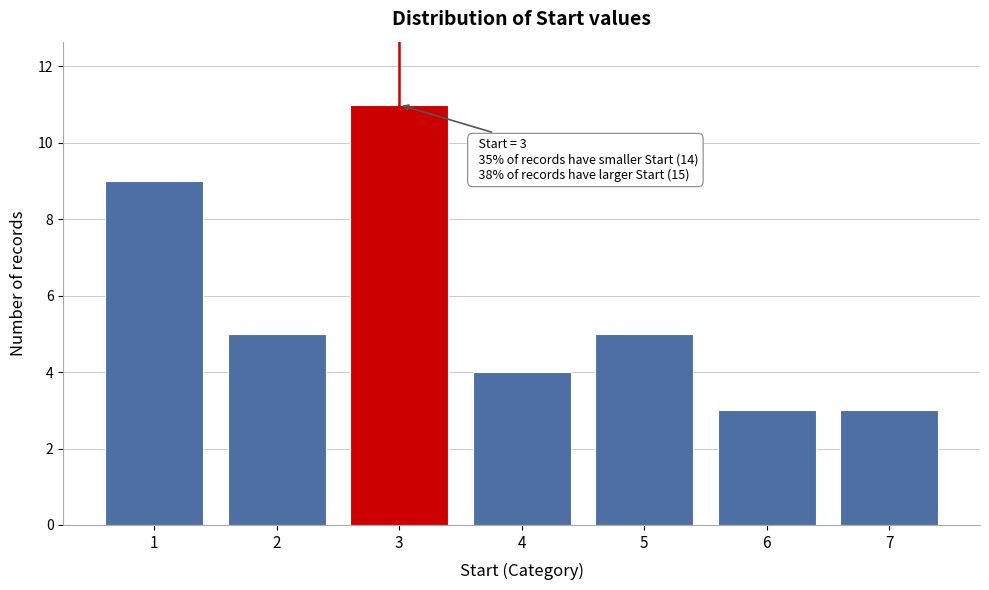

Reading right to left, what are all the values shown in this chart?

3	3	5	4	11	5	9